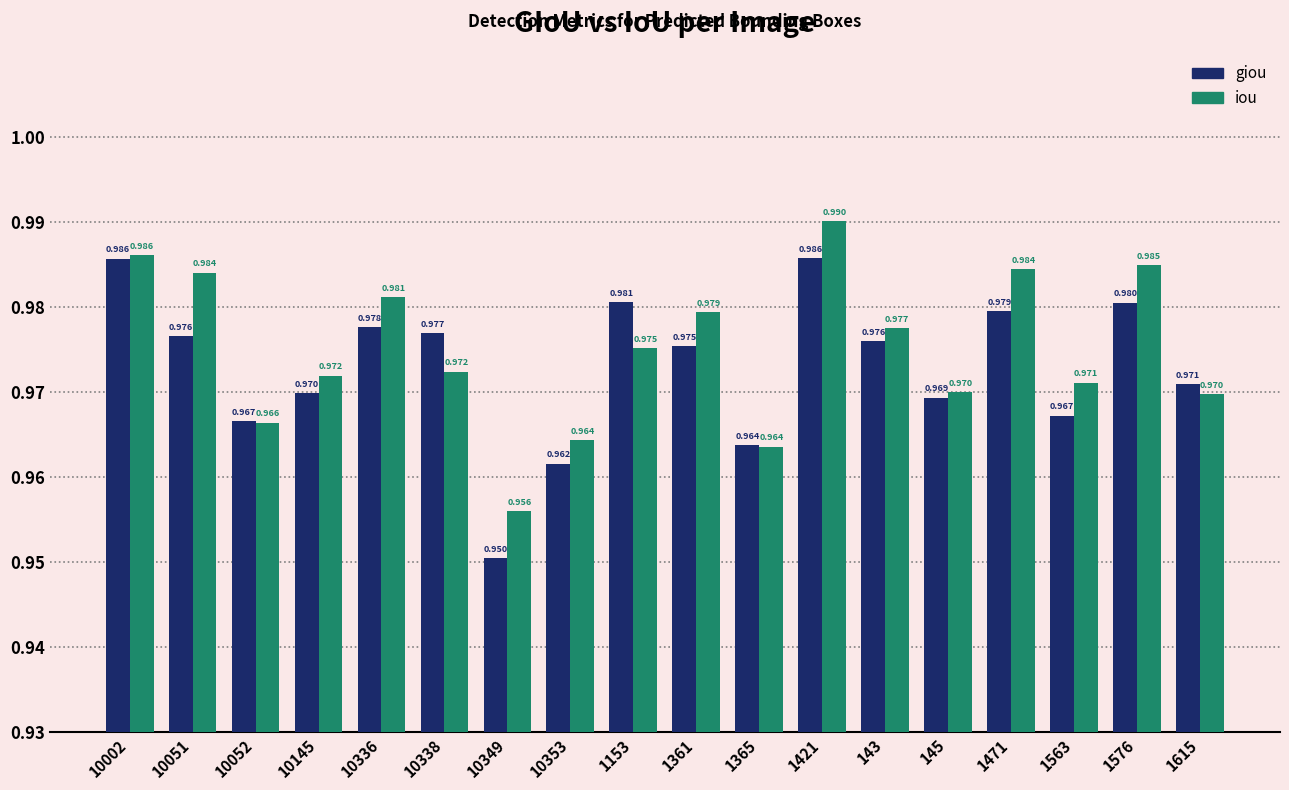

What are all the series names shown in the legend?

giou, iou